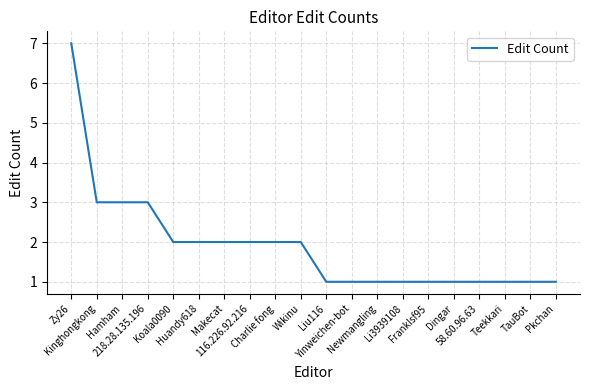

Approximately how many times larger is the value at Teekkari compared to Li3939108?

1.0